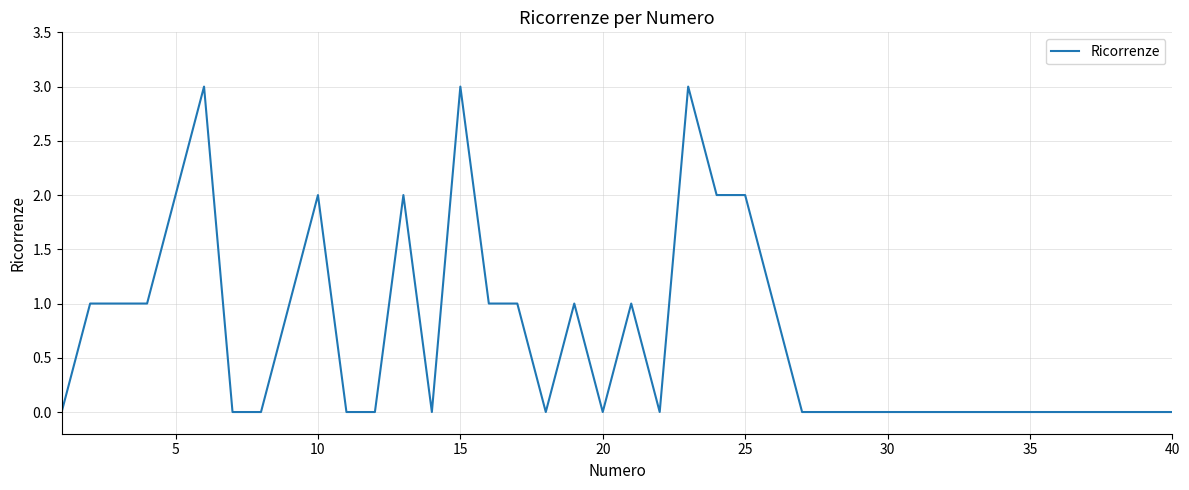

Reading left to right, transcribe all the data shown in this chart.

0	1	1	1	2	3	0	0	1	2	0	0	2	0	3	1	1	0	1	0	1	0	3	2	2	1	0	0	0	0	0	0	0	0	0	0	0	0	0	0